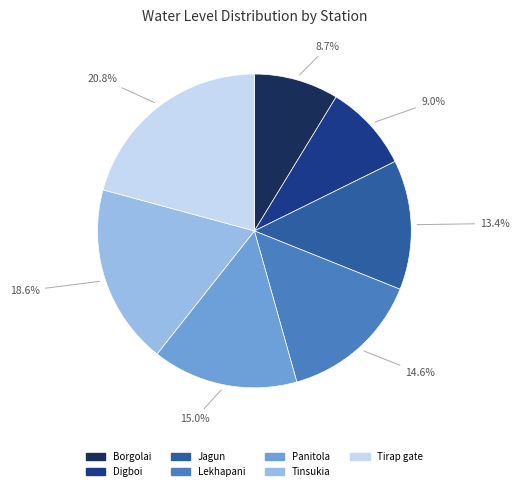

Approximately how many times larger is the value at Jagun compared to Lekhapani?

0.9